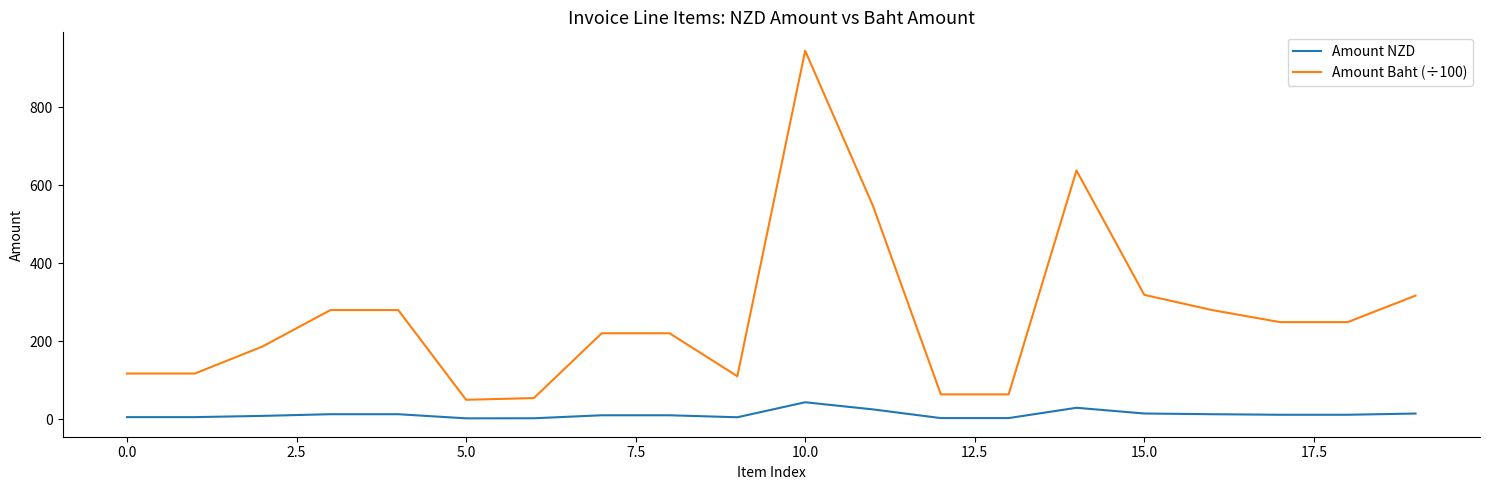

Which series has the largest total across all categories?

Amount Baht (÷100)